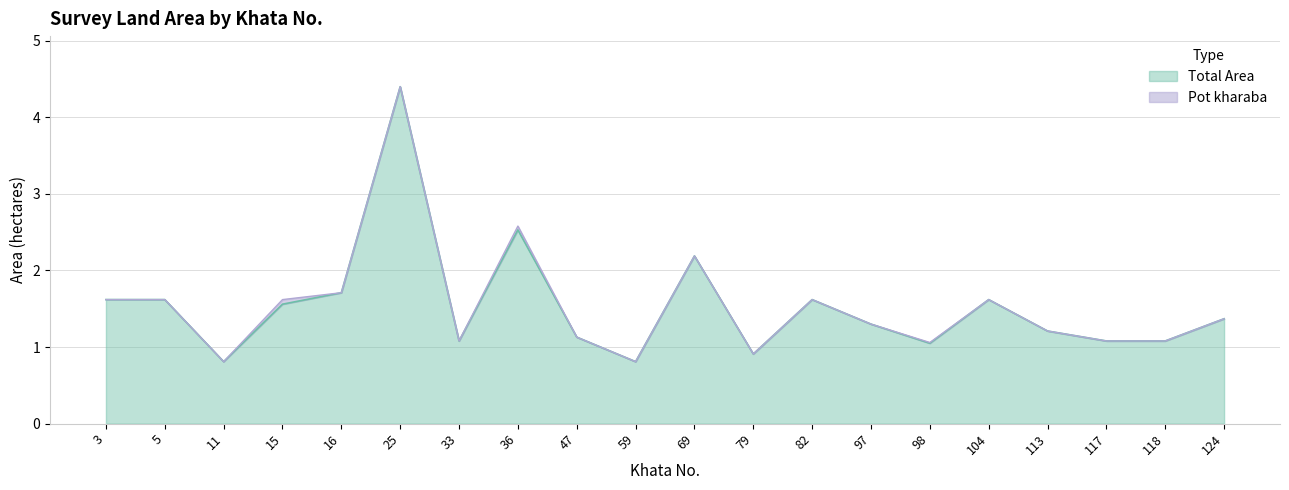

At which category does the data reach its first local peak?

25